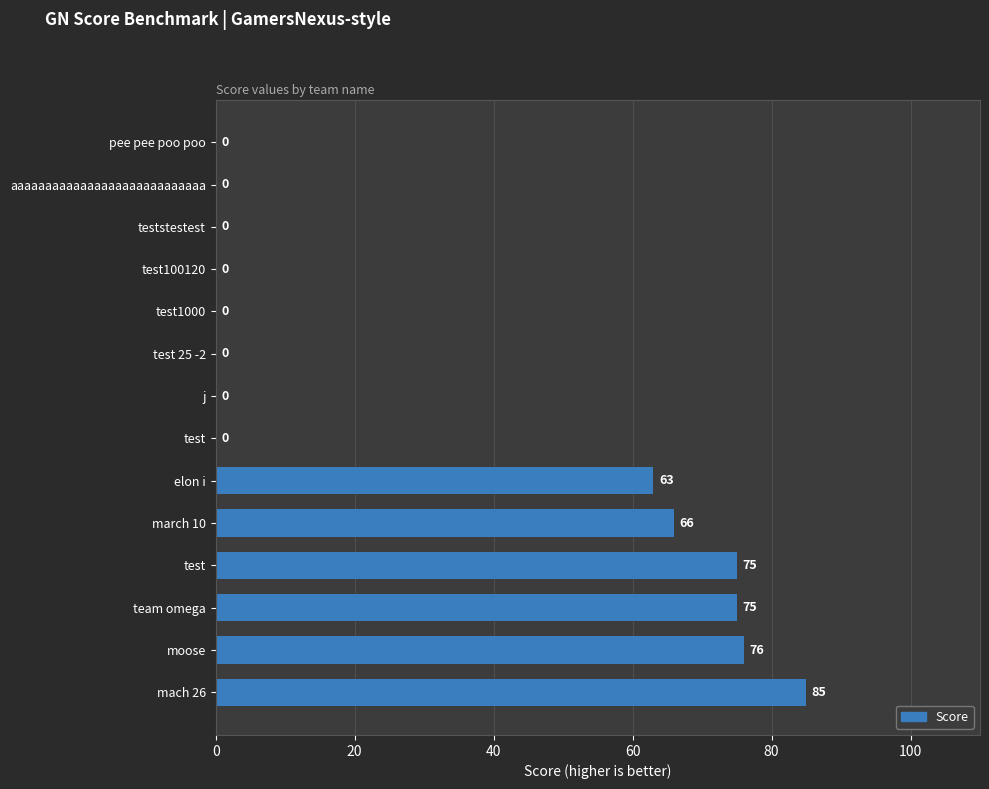

How many positive values are there?

6